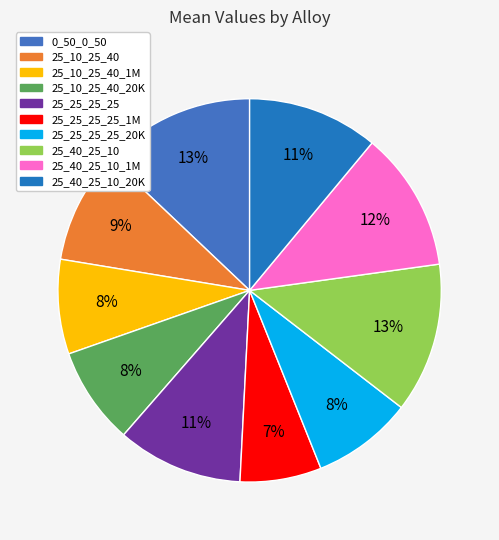

The 25_25_25_25 slice represents 1% of the pie. True or false?

False